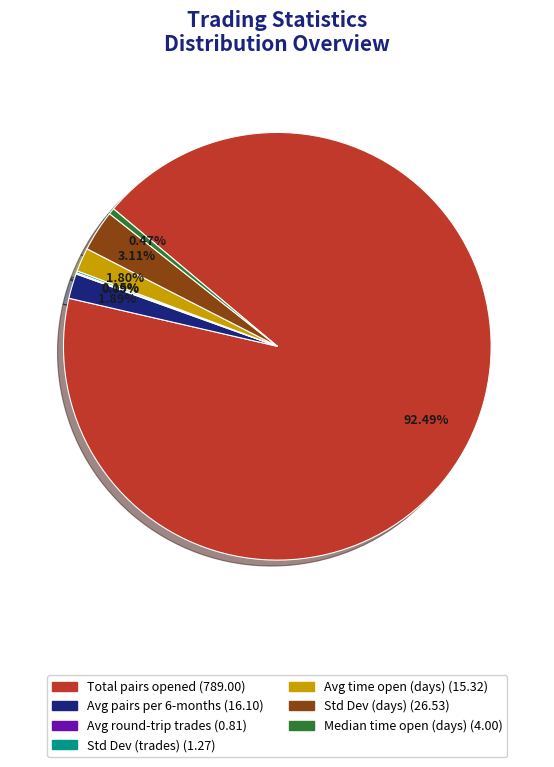

Does any single category account for the majority?

Yes